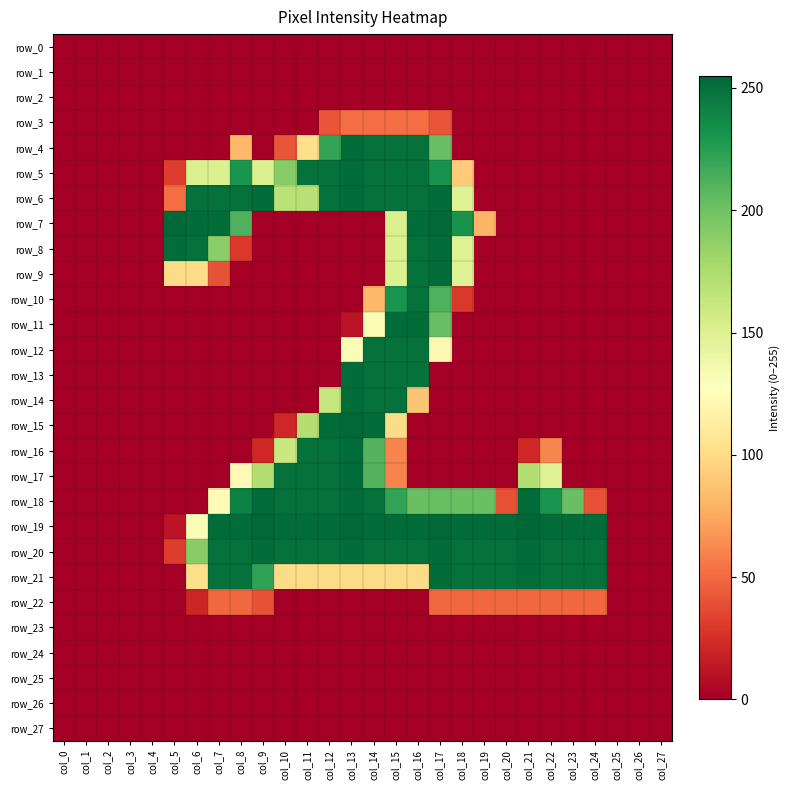

How many values in the row_4 series exceed 0?

9